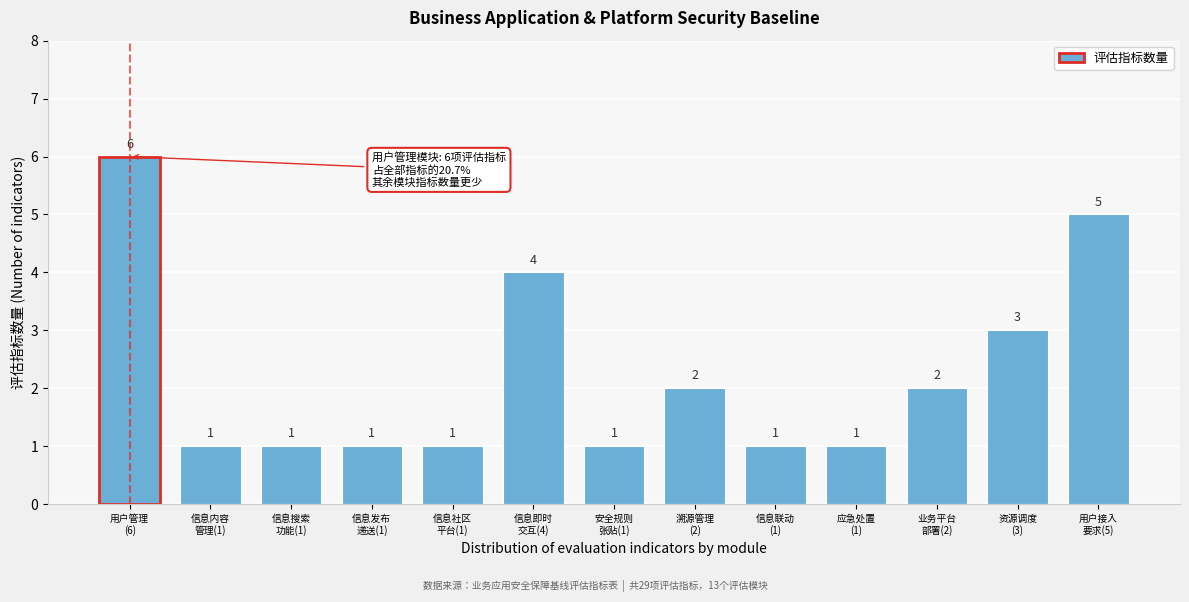

Reading left to right, transcribe all the data shown in this chart.

6	1	1	1	1	4	1	2	1	1	2	3	5